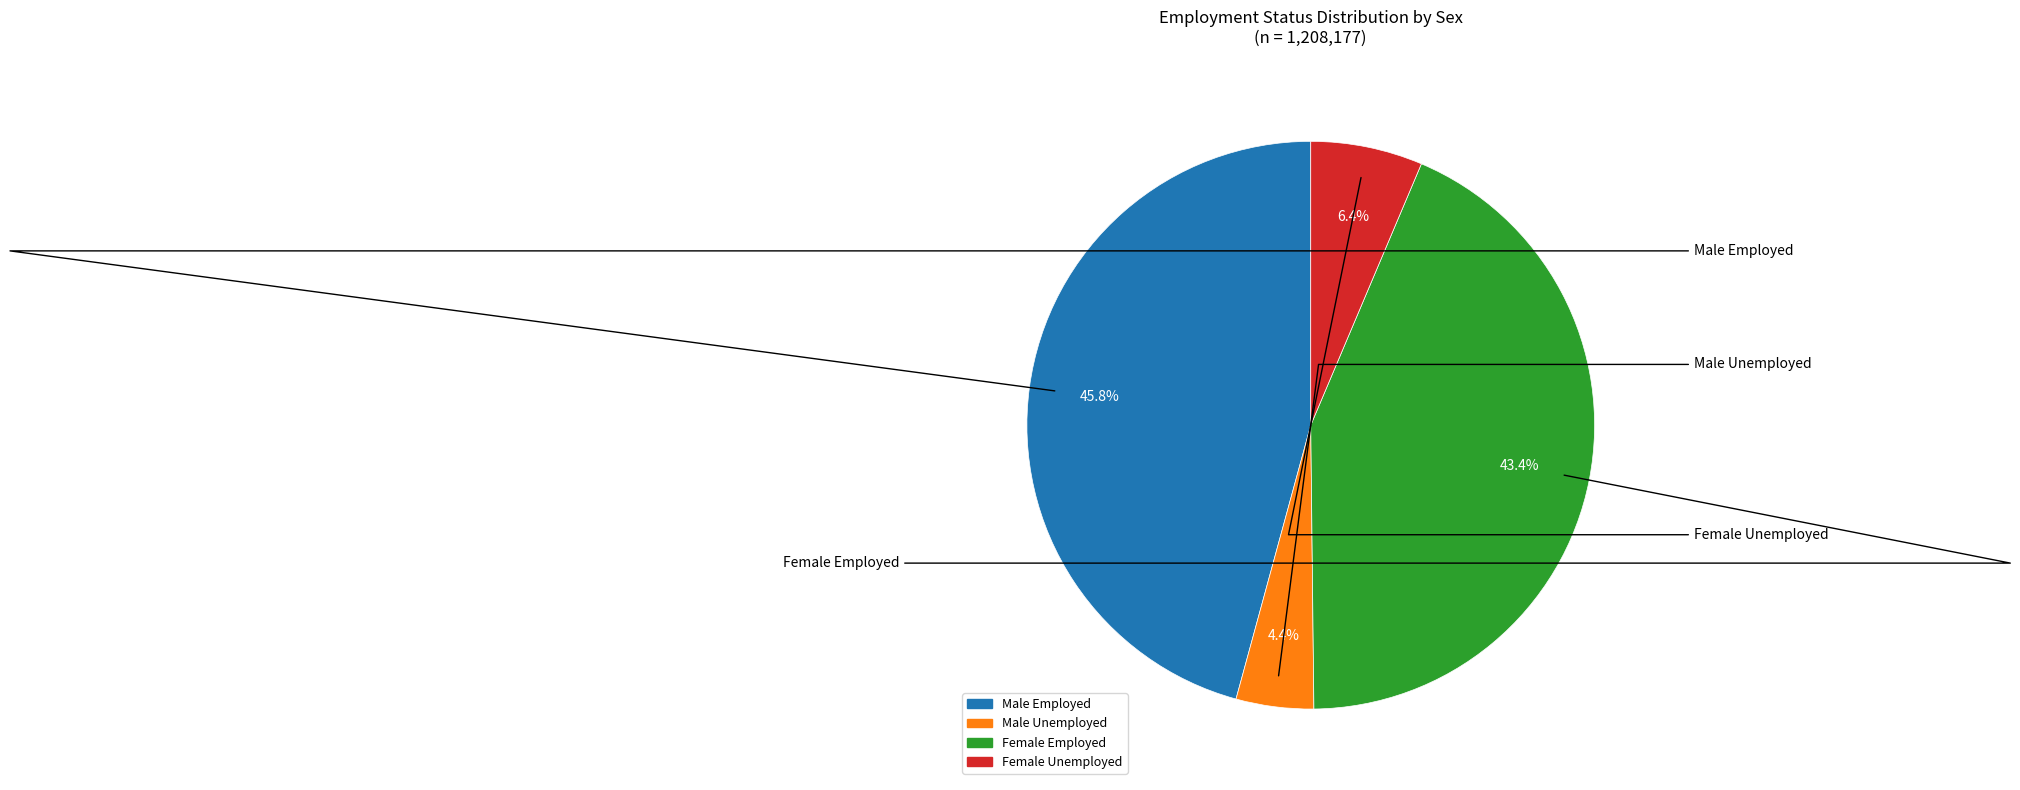

To the nearest percent, what is the difference between the Female Unemployed and Male Employed slice percentages?

39%